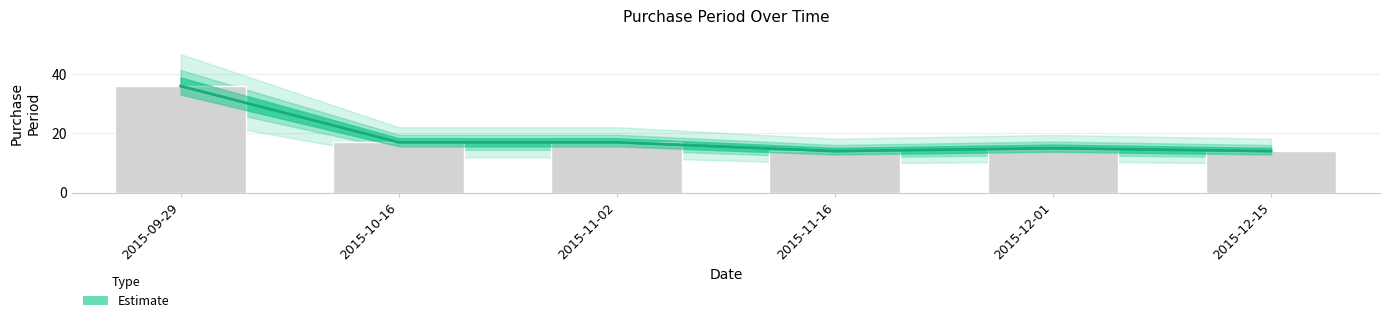

Rank the categories by value from highest to lowest.

2015-09-29, 2015-10-16, 2015-11-02, 2015-12-01, 2015-11-16, 2015-12-15